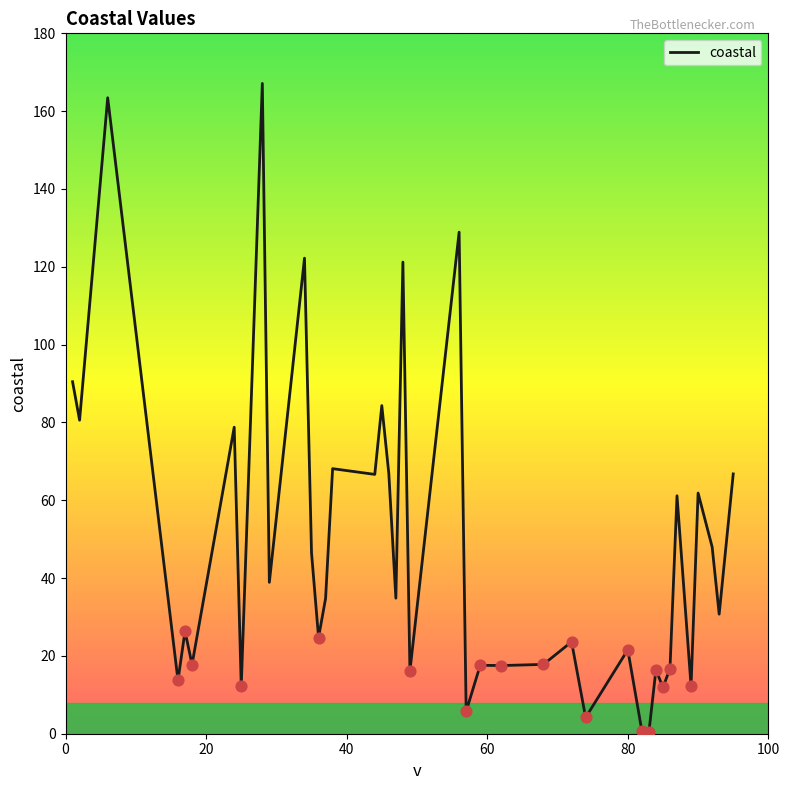

What is the maximum value shown in the chart?

167.1